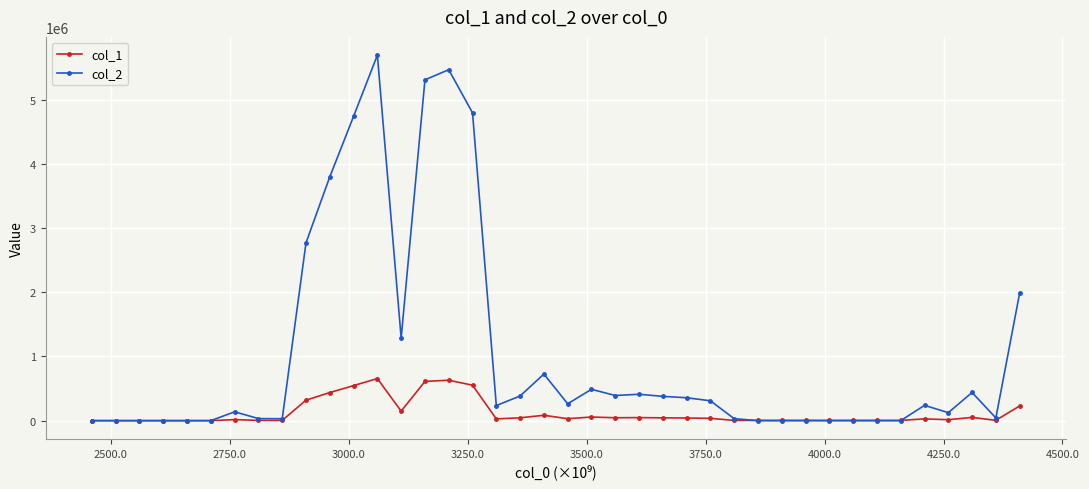

Rank the series by their average value, from lowest to highest.

col_1, col_2